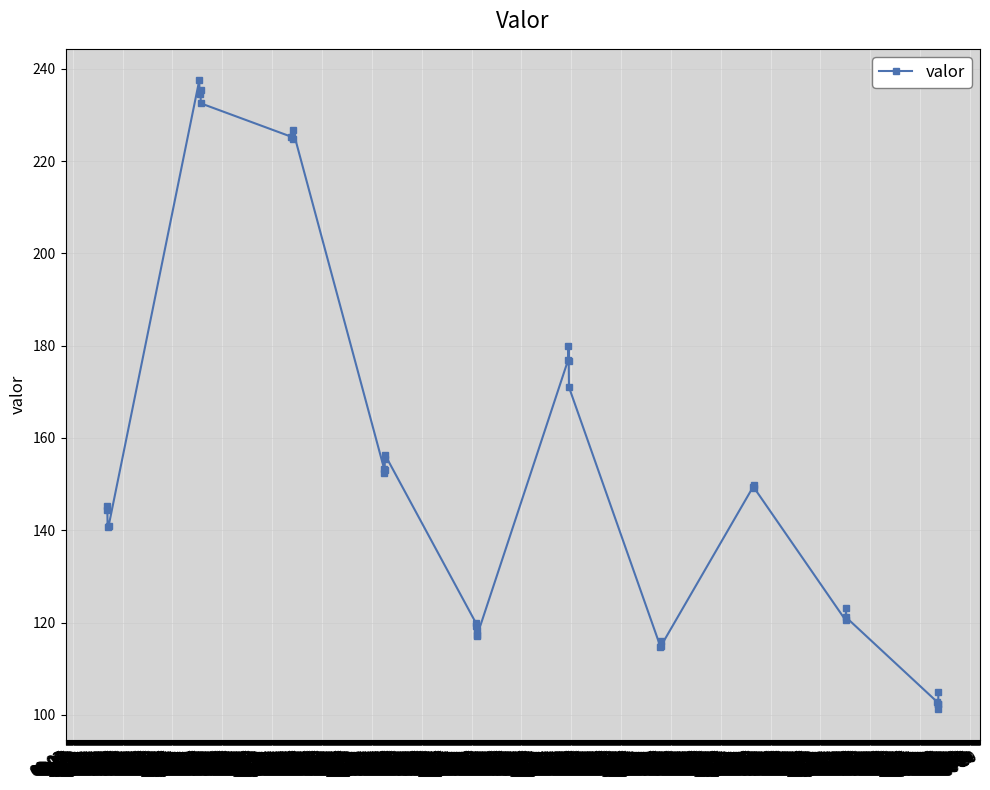

How many data points are less than 149?

20